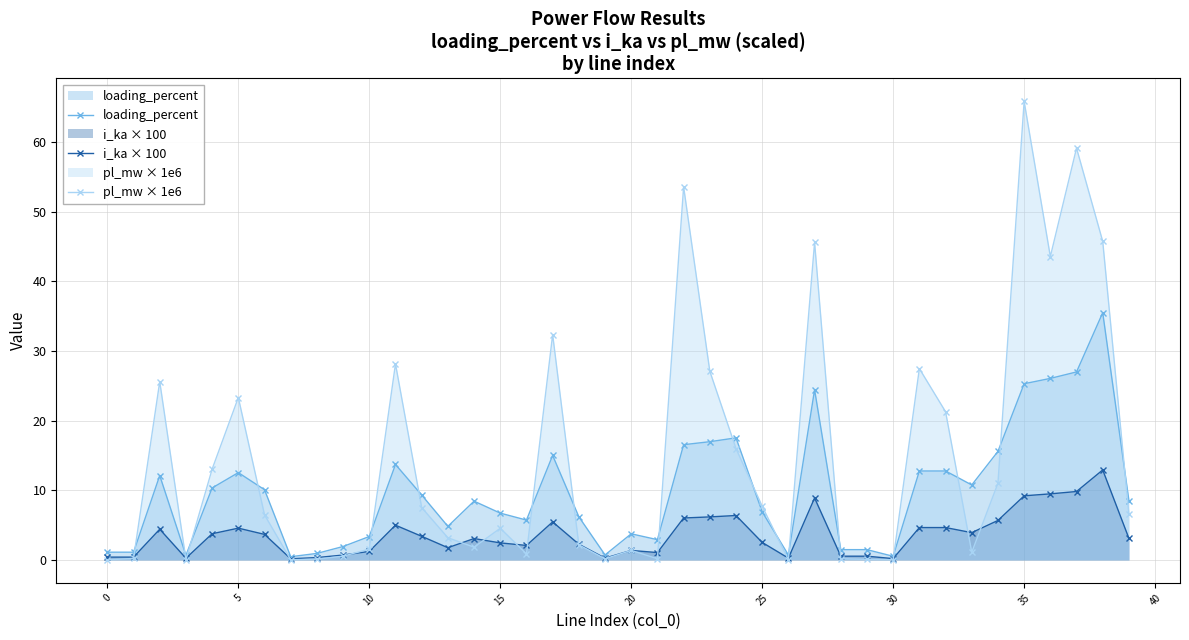

True or false: loading_percent and i_ka × 100 cross at least once.

False